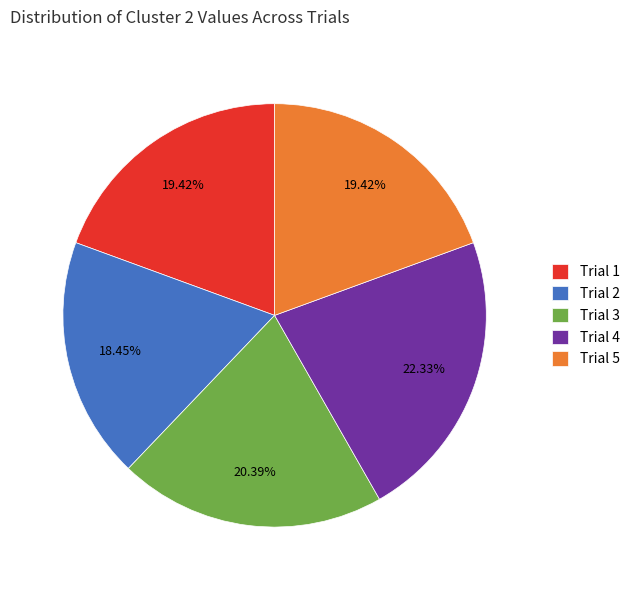

What percentage is the Trial 4 slice, to the nearest percent?

22%